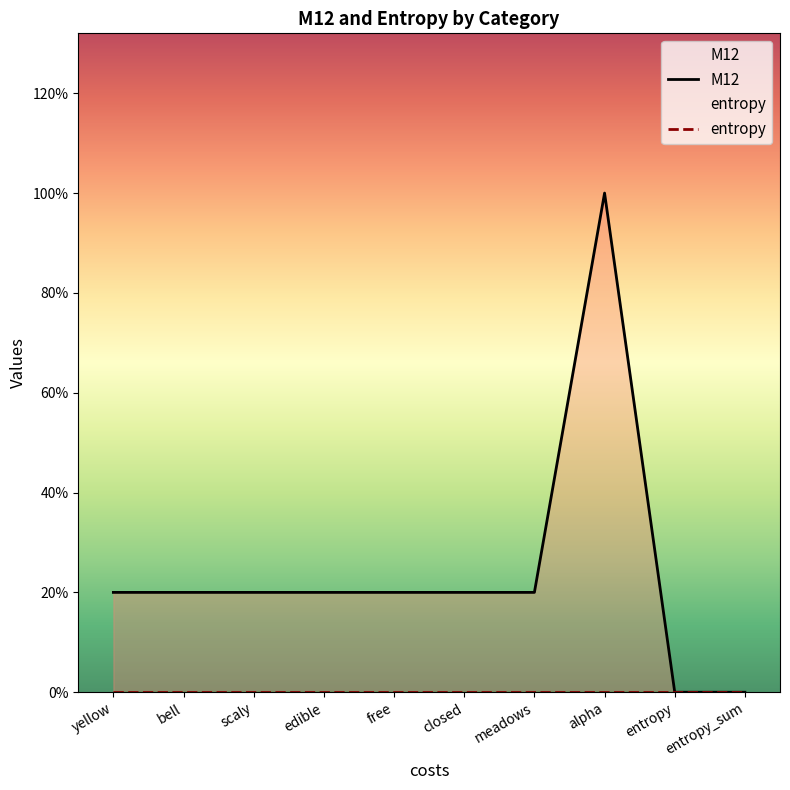

How many points are higher than both their immediate neighbors (excluding endpoints)?

1